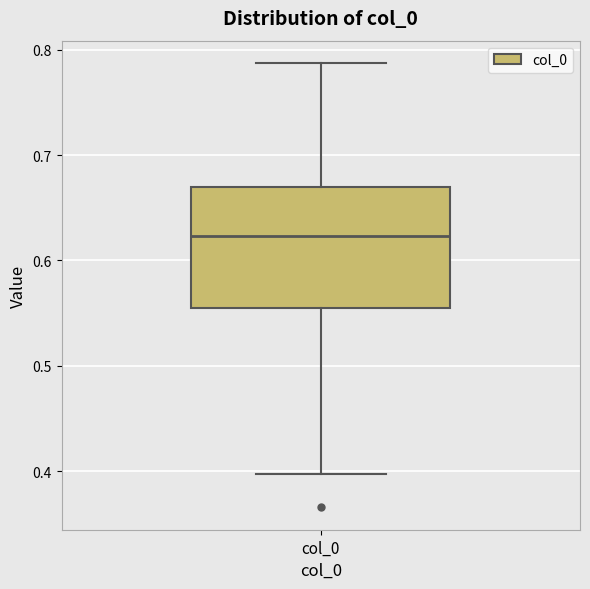

Where does the upper whisker of the box for col_0 end on the y-axis? The values are not printed on the chart, so give them approximately, as read against the axis.

0.79